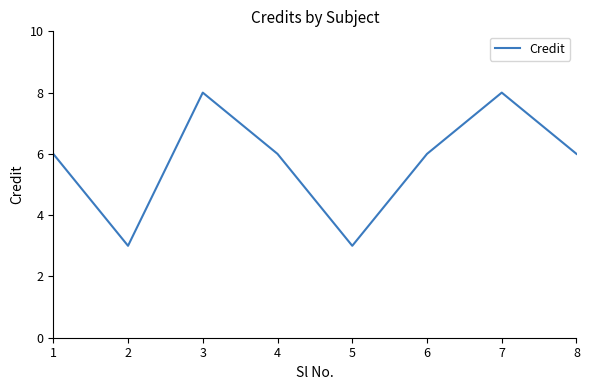

Which has a higher value, 3 or 2?

3